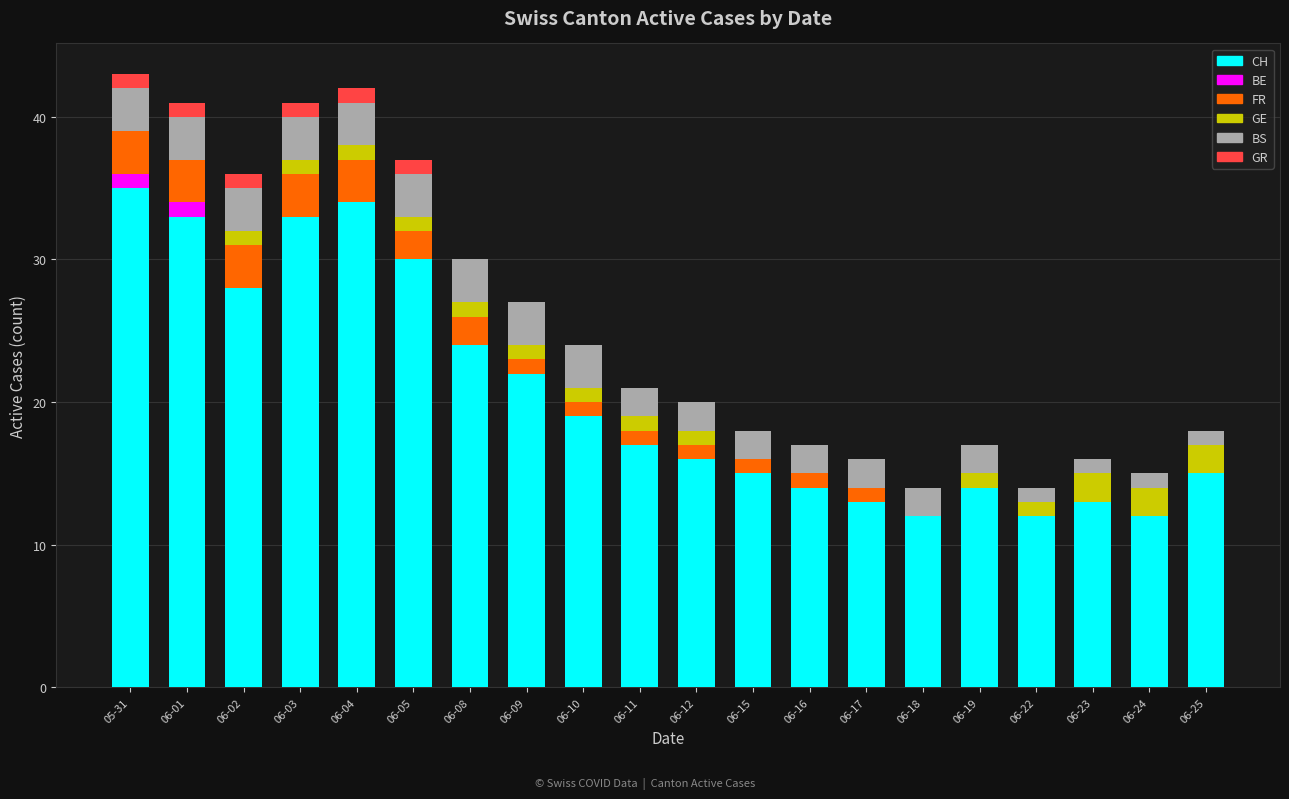

True or false: CH has a value of 23 at 06-17.

False